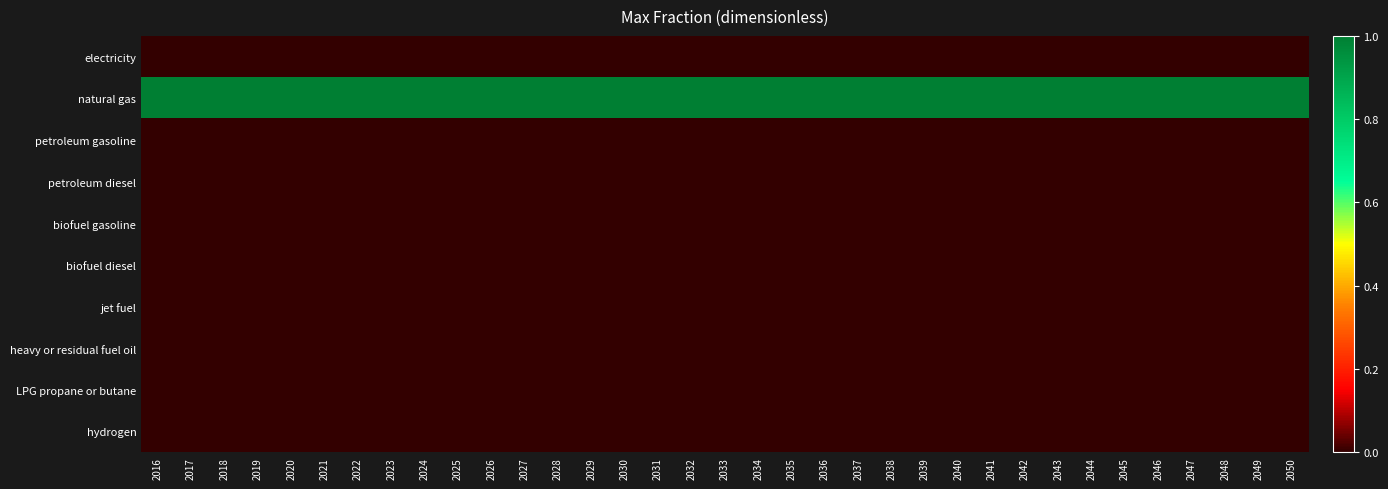

How many distinct data groups are displayed?

10